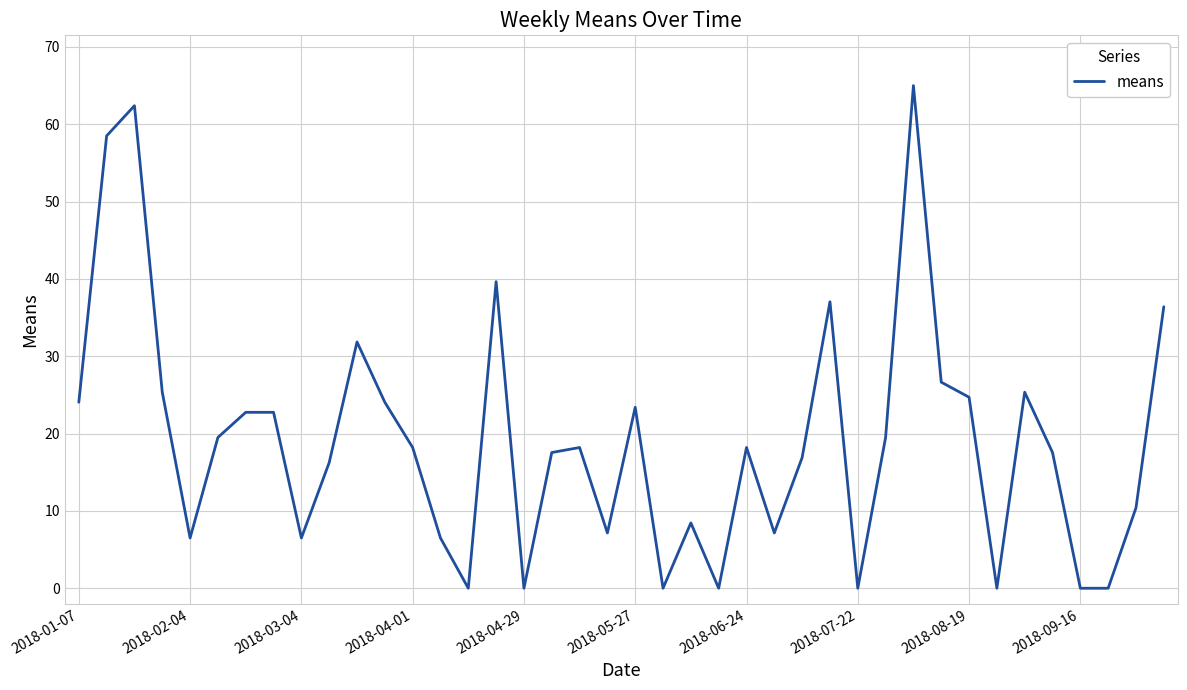

What is the difference between the maximum and minimum values?

65.0